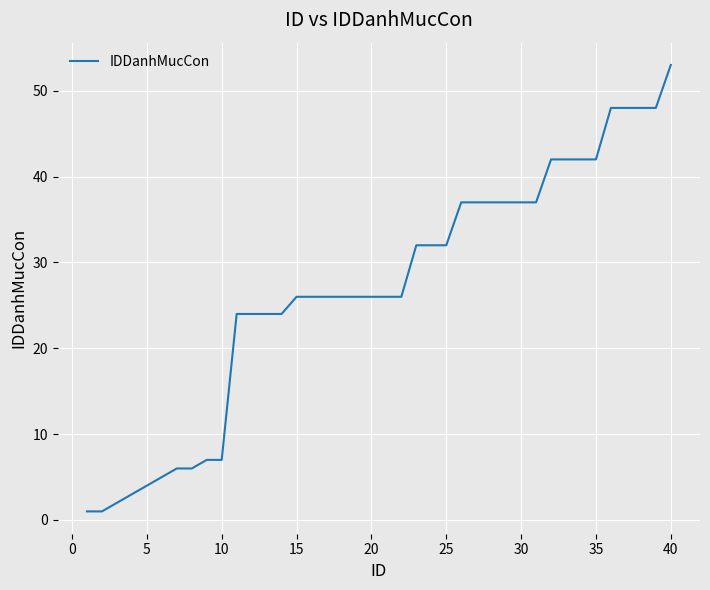

Reading left to right, transcribe all the data shown in this chart.

1	1	2	3	4	5	6	6	7	7	24	24	24	24	26	26	26	26	26	26	26	26	32	32	32	37	37	37	37	37	37	42	42	42	42	48	48	48	48	53